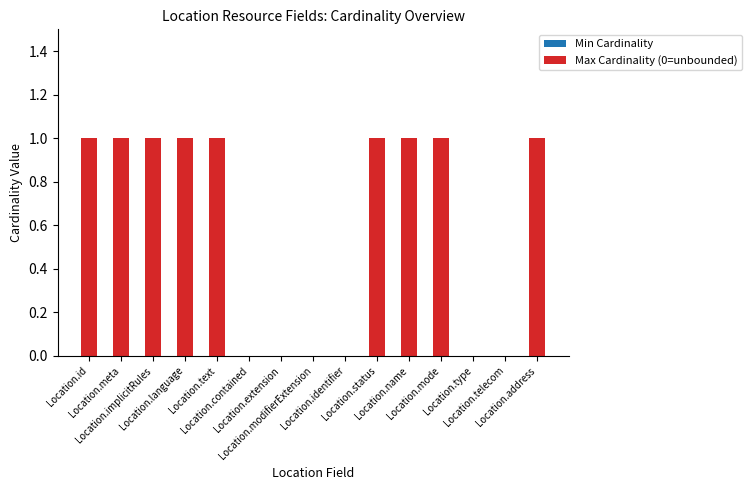

What is the sum of all values?

9